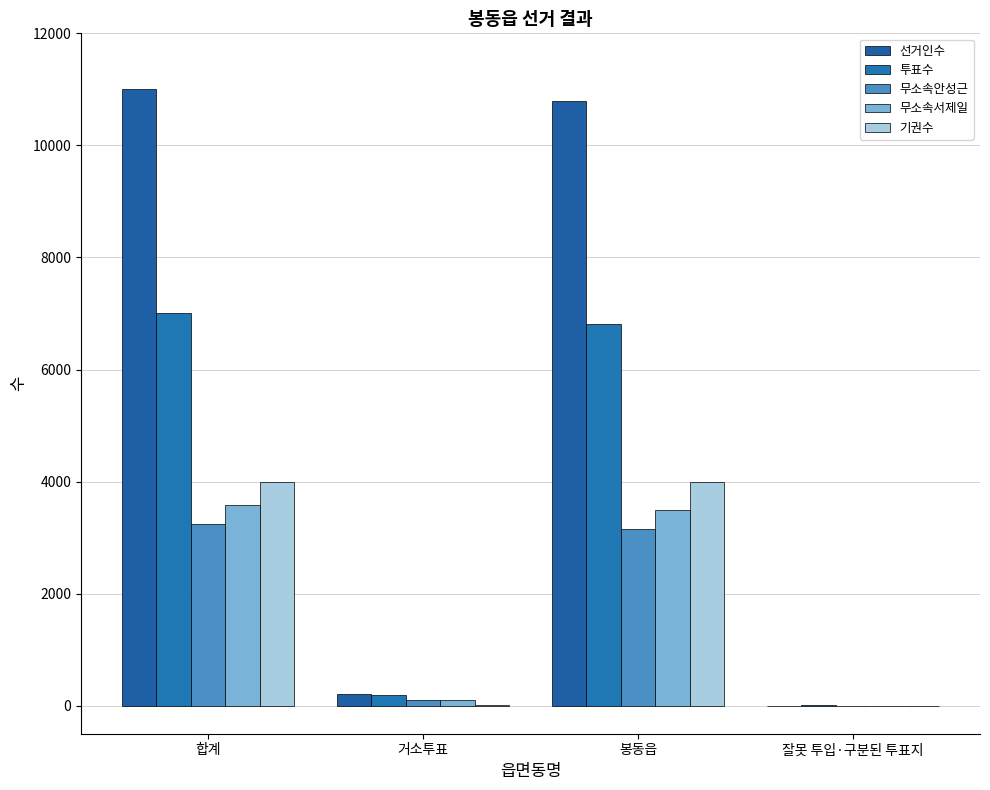

Is it true that 투표수 equals 4 at 잘못 투입·구분된 투표지?

True